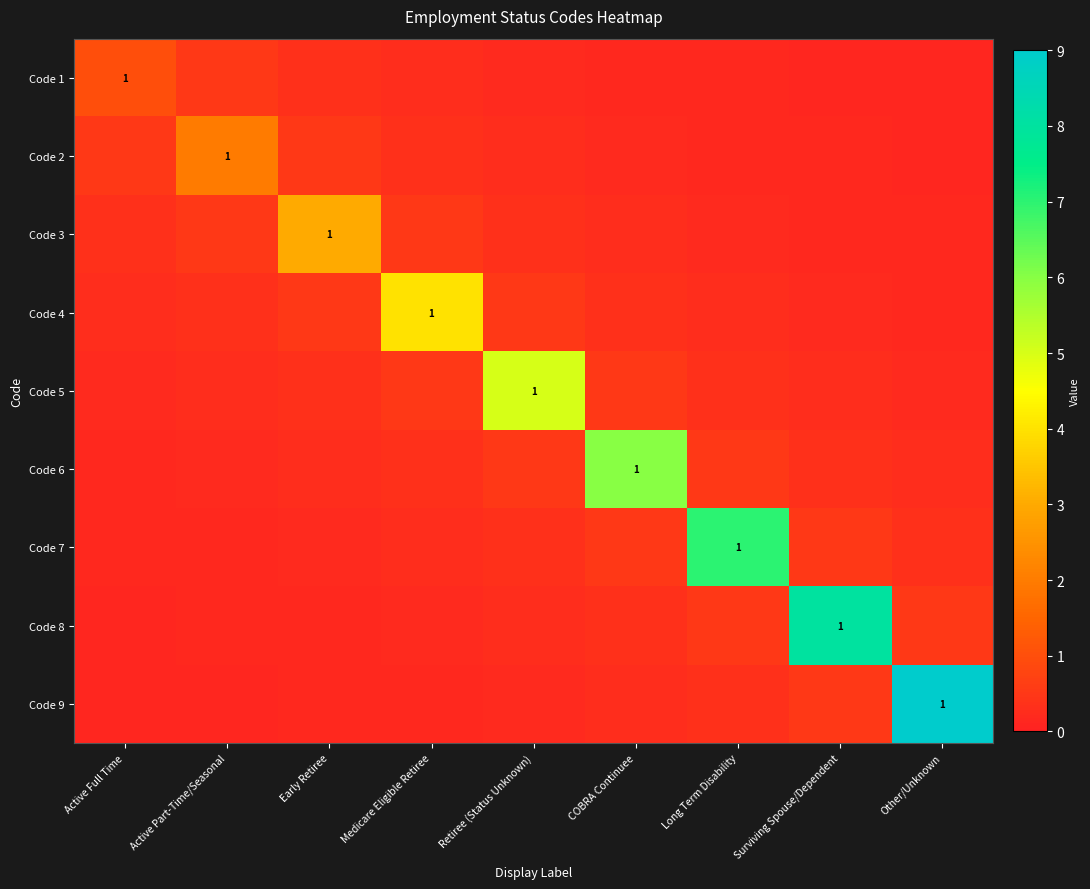

At which label is Code 6 closest to 3?

Retiree (Status Unknown)